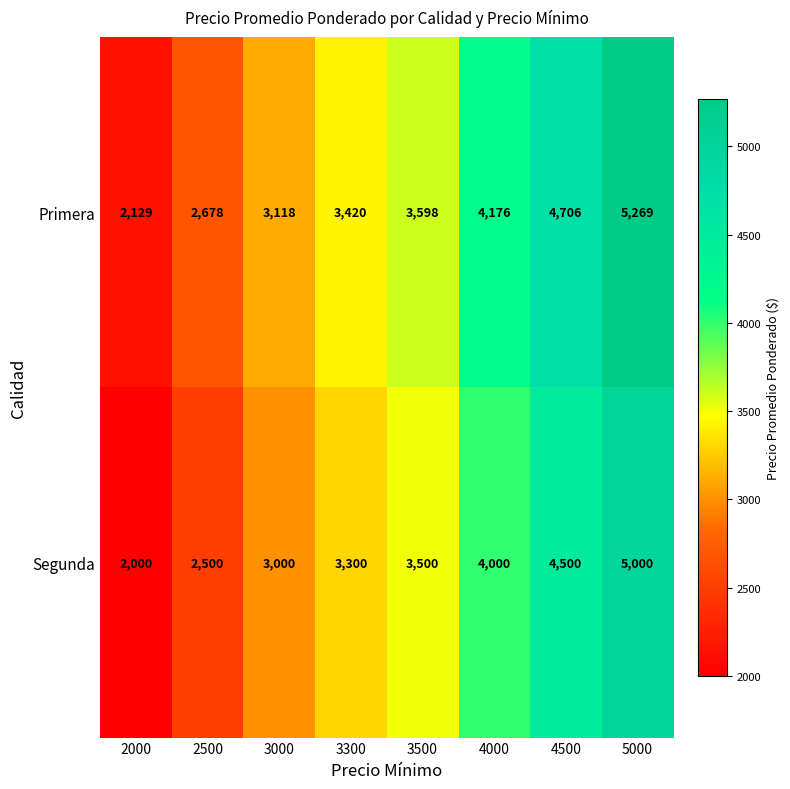

Count the number of data series in this chart.

2